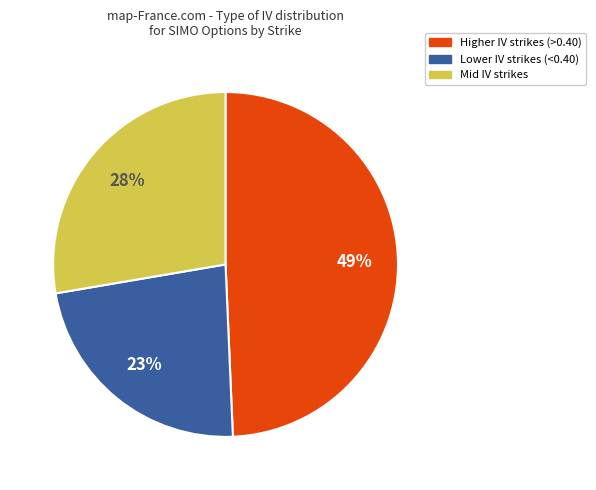

To the nearest percent, what is the difference between the largest and smallest slice percentages?

26%